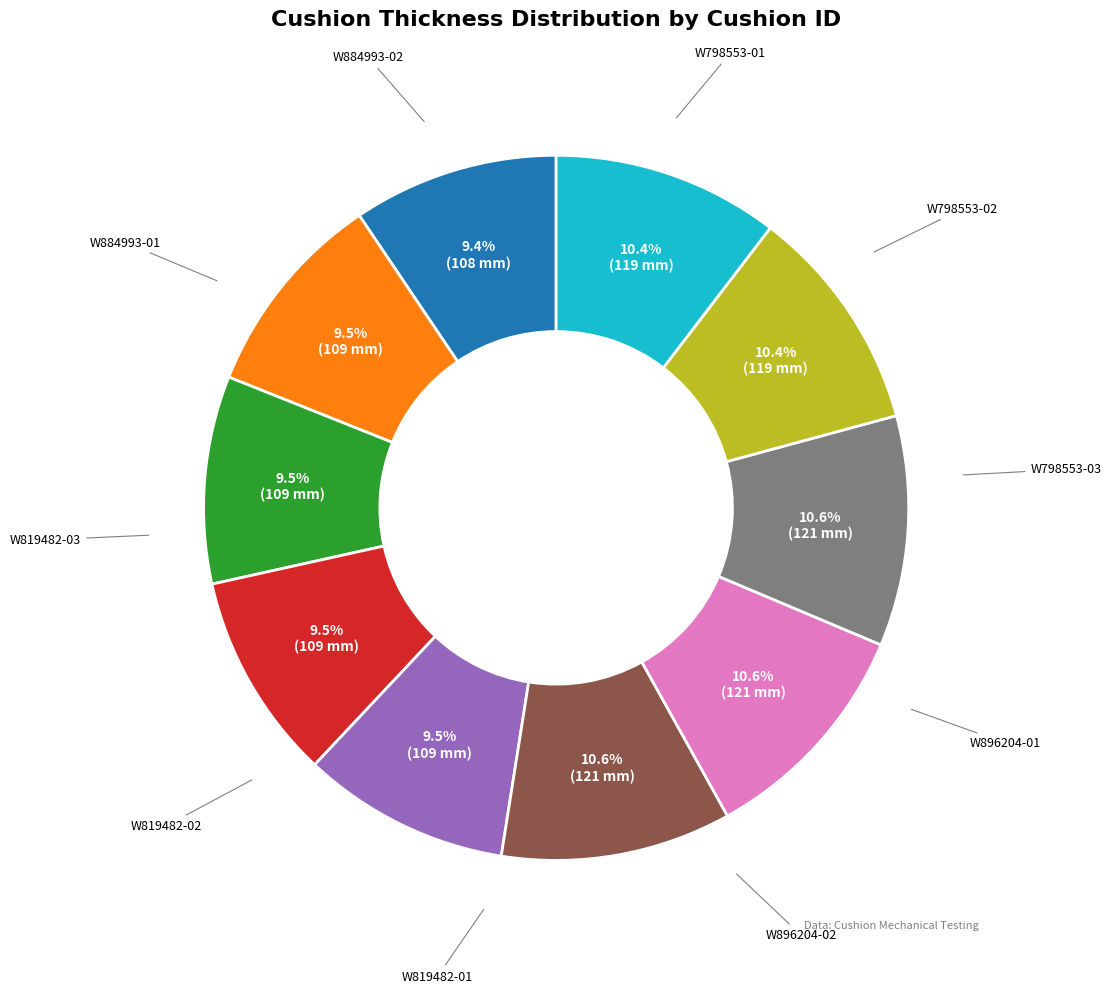

Does any single category account for the majority?

No